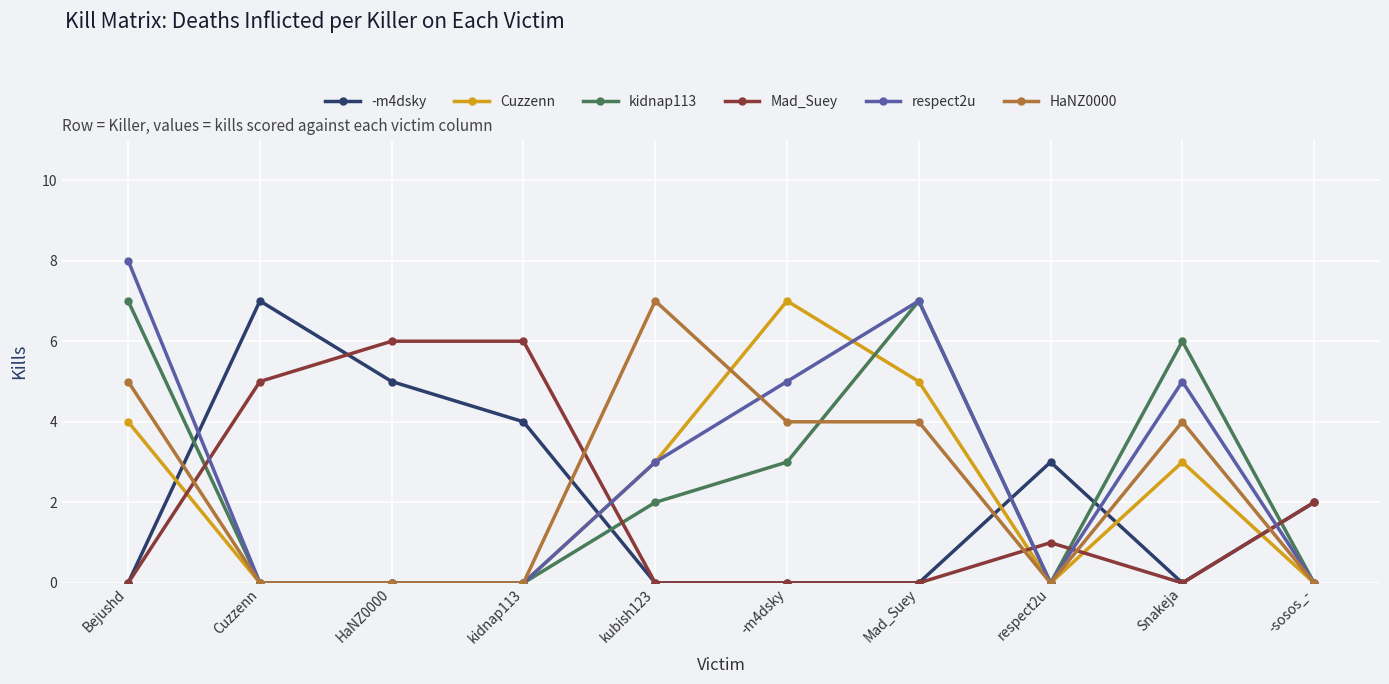

Which series has the largest range (max minus min)?

respect2u